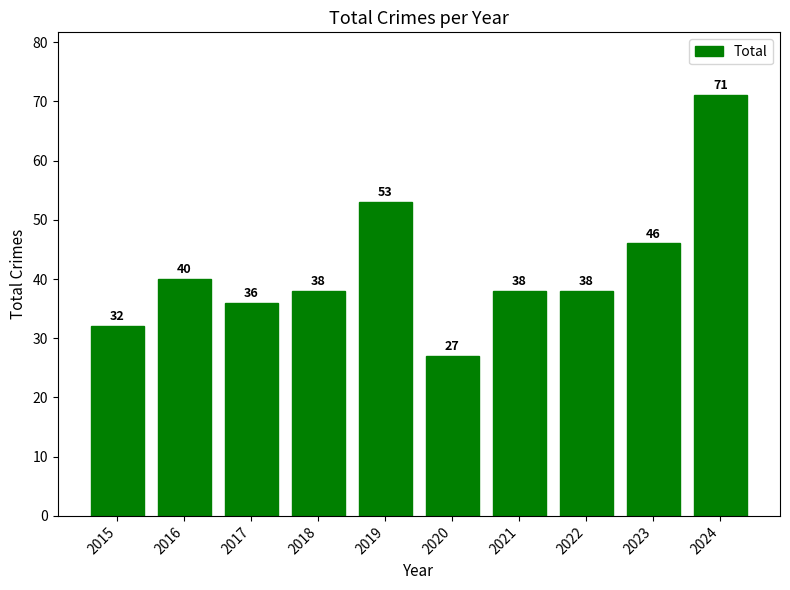

What is the change in value from 2019 to 2022?

-15